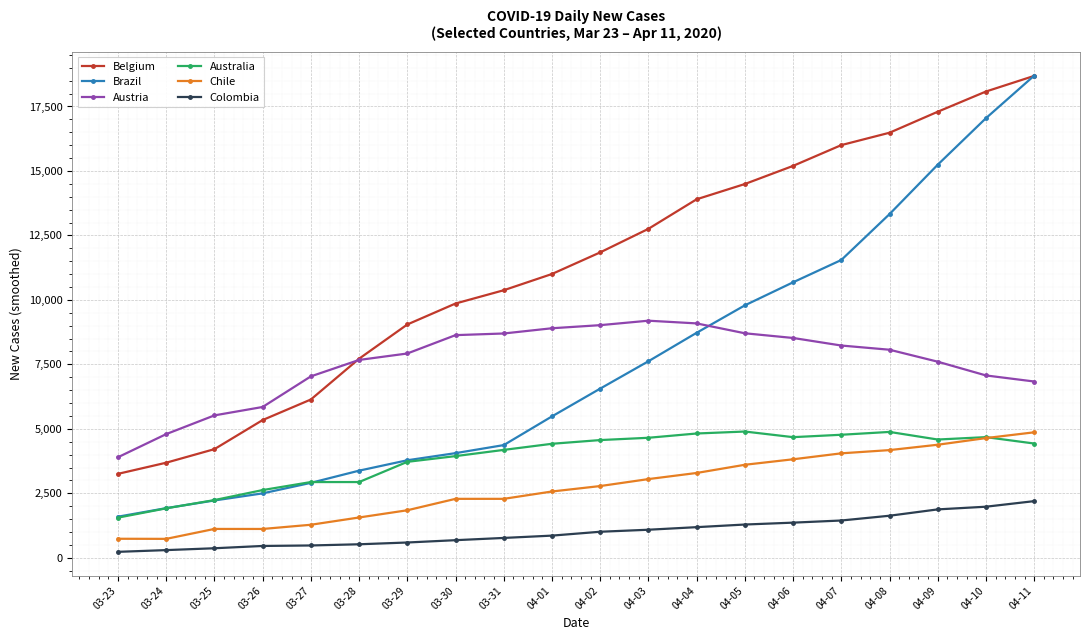

True or false: Australia has more than 2 interior local peaks.

True